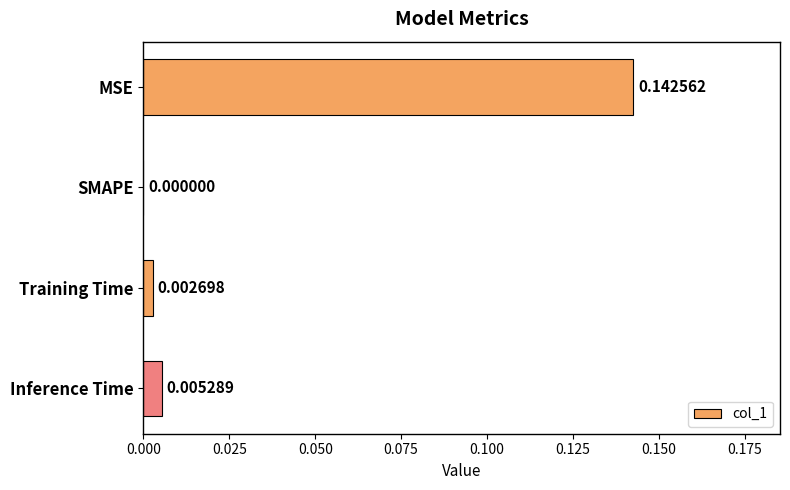

How many categories are shown in the chart?

4